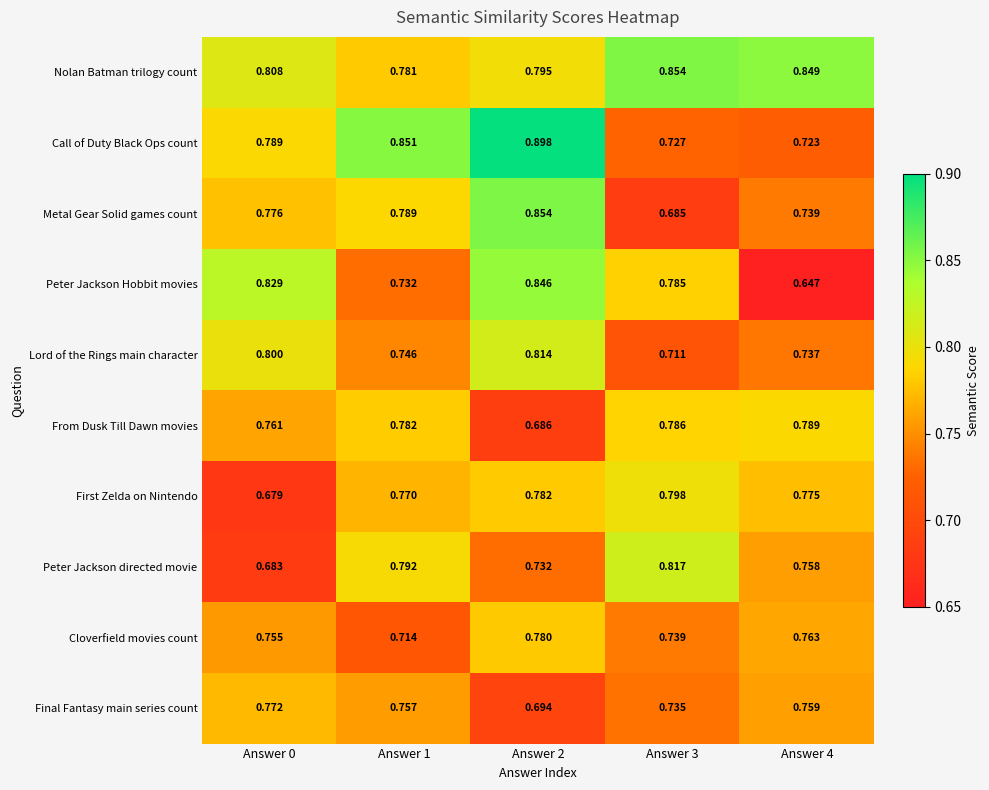

Rank the series at Answer 4 from lowest to highest value.

Peter Jackson Hobbit movies, Call of Duty Black Ops count, Lord of the Rings main character, Metal Gear Solid games count, Peter Jackson directed movie, Final Fantasy main series count, Cloverfield movies count, First Zelda on Nintendo, From Dusk Till Dawn movies, Nolan Batman trilogy count